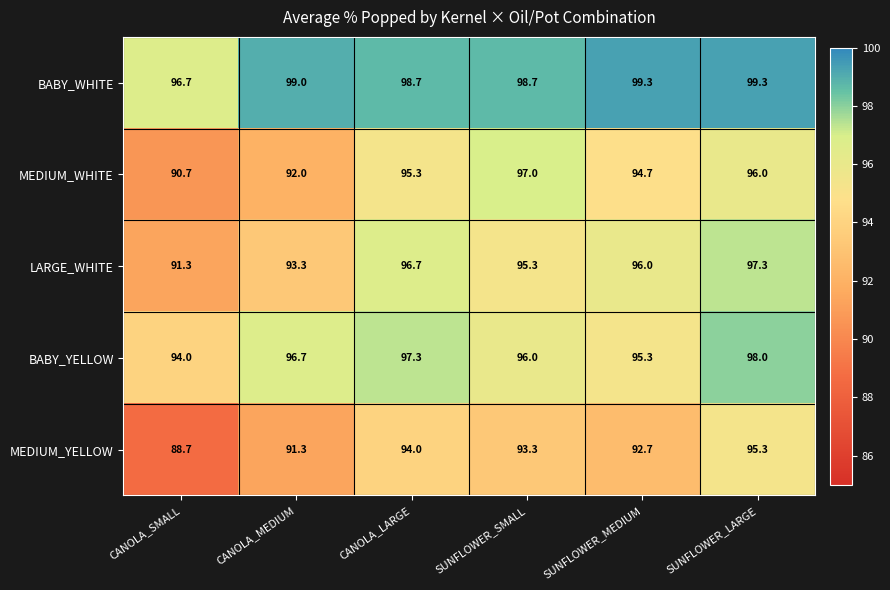

True or false: BABY_YELLOW has a value of 96.7 at CANOLA_MEDIUM.

True